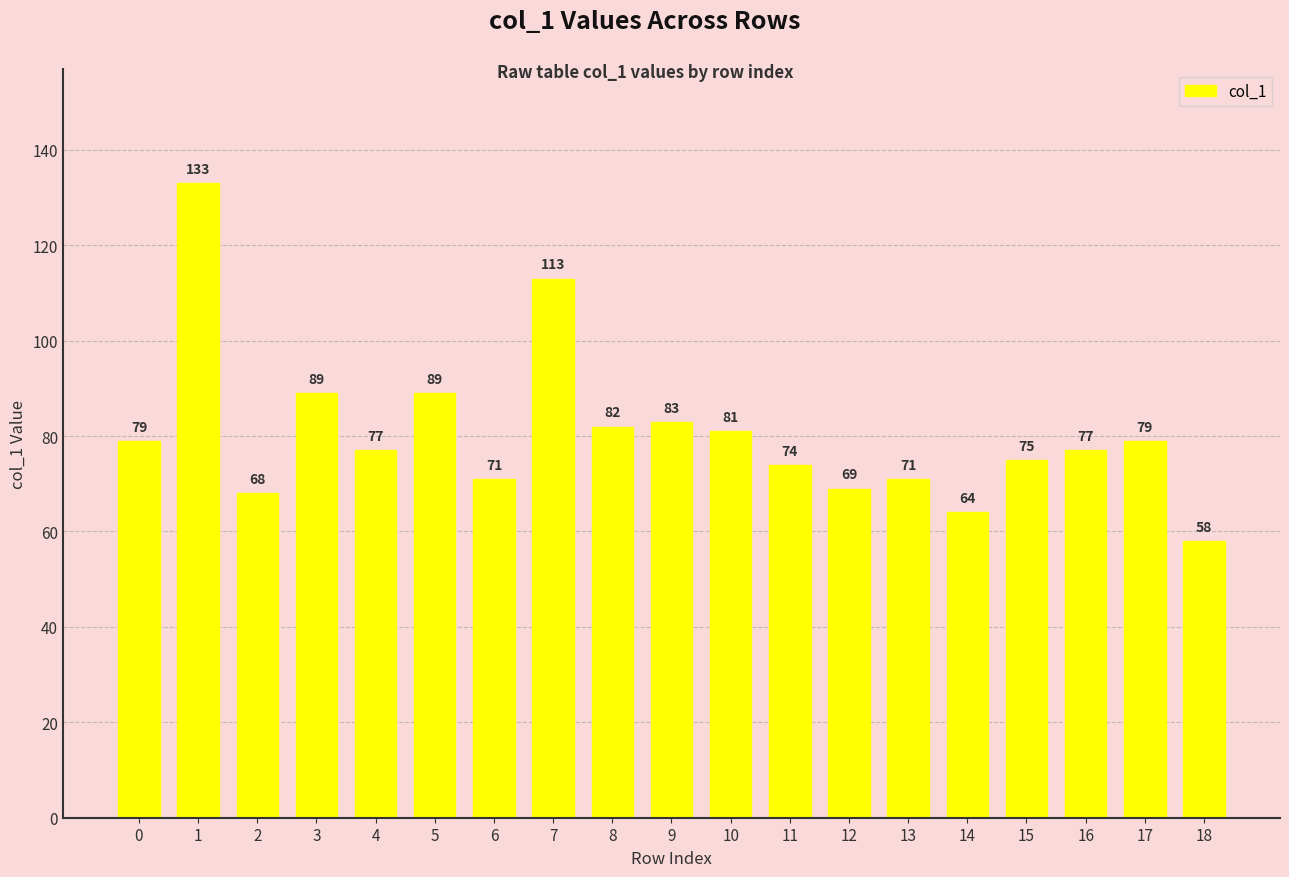

What is the ratio of the value at 4 to the value at 5?

0.9